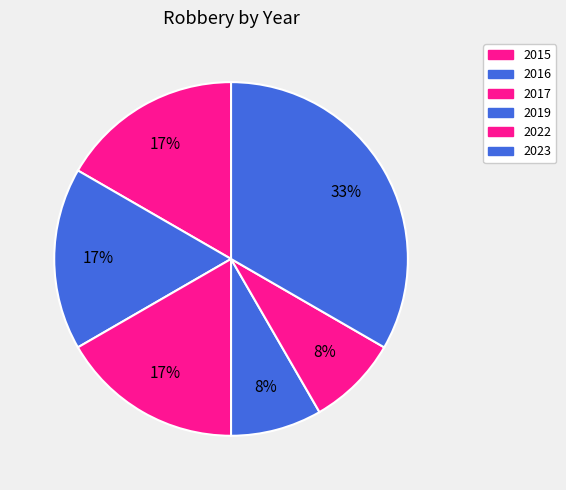

The 2017 slice represents 7% of the pie. True or false?

False